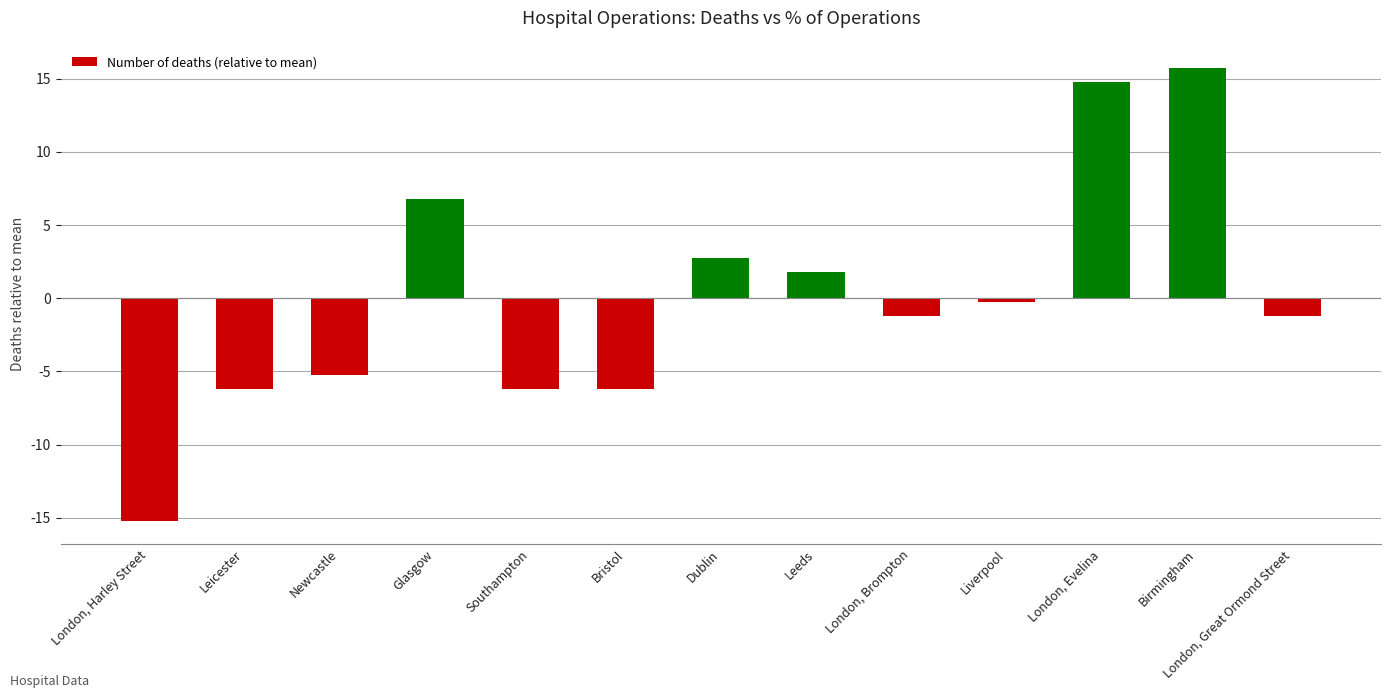

How many positive values are there?

5